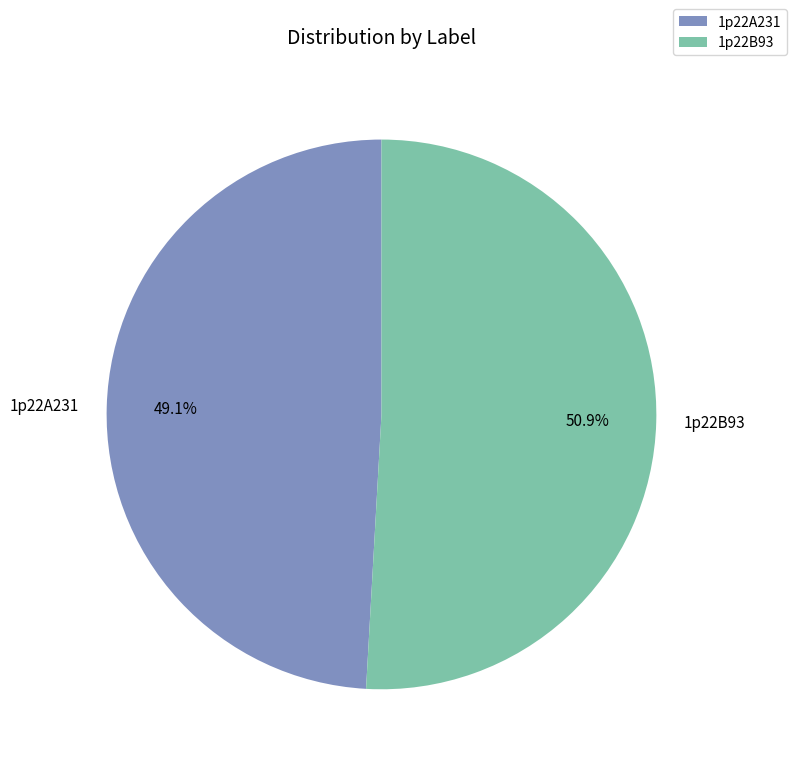

Count the number of slices in the pie.

2